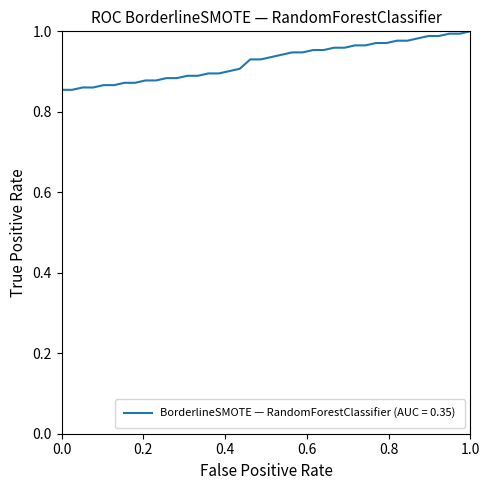

What is the difference between the second highest and minimum values?

0.1